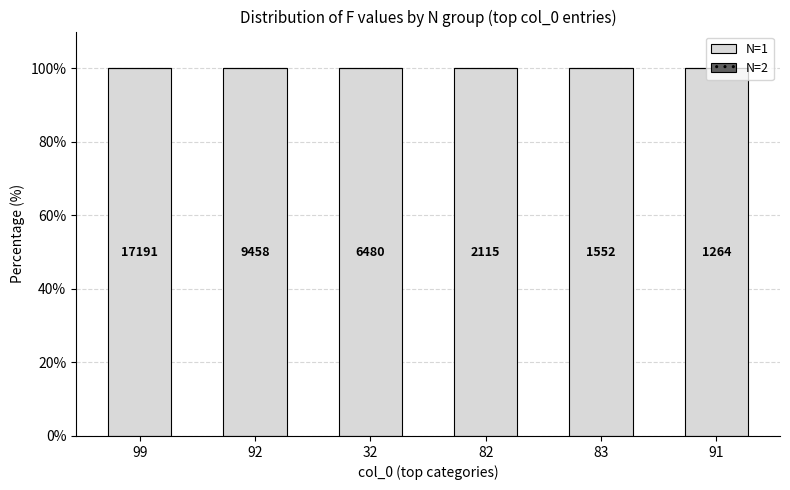

What is the label of the 4th bar from the right?

32